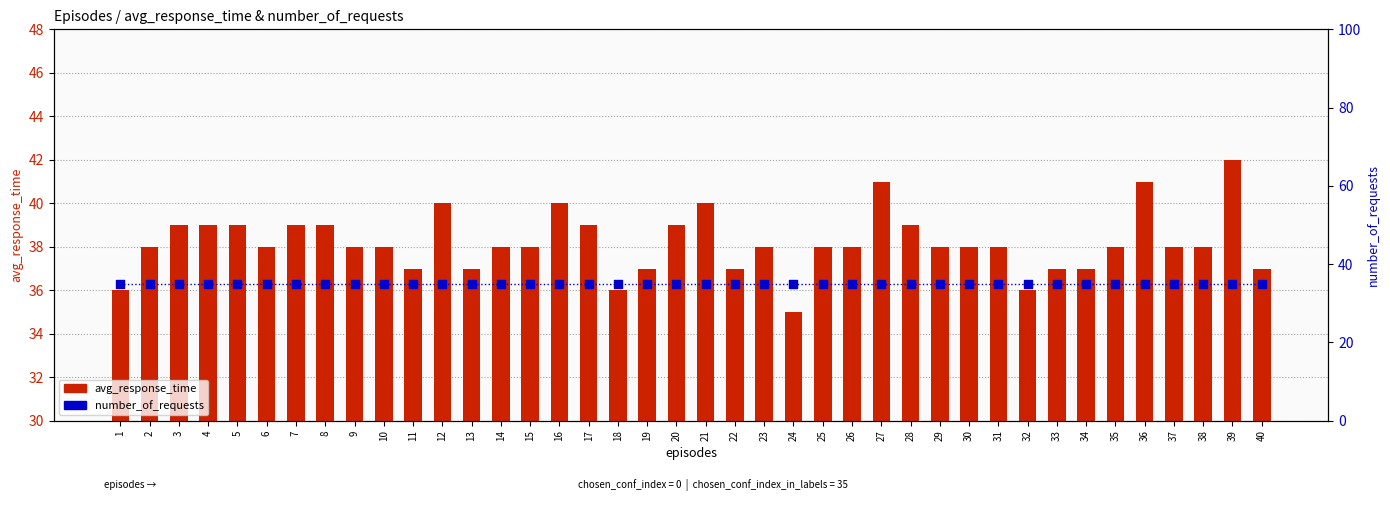

At which category is the sum across all series the highest?

39